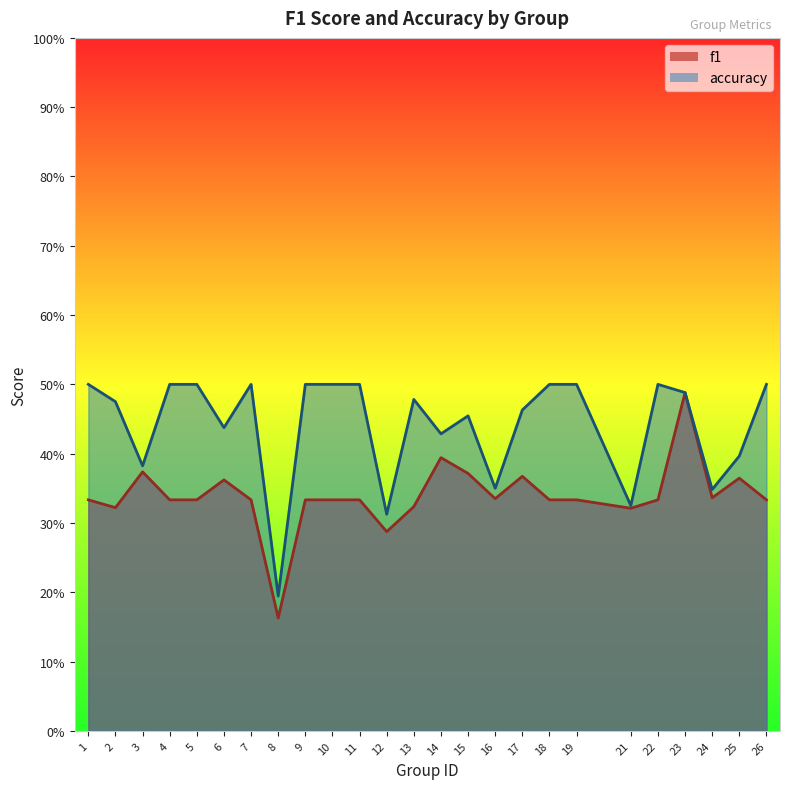

What is the value of the accuracy point at the 9th from the left?

0.5